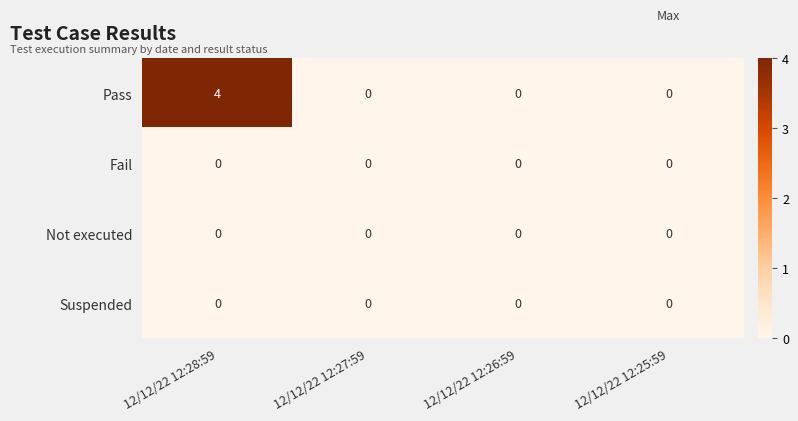

What is the approximate value of Pass at 12/12/22 12:28:59?

4